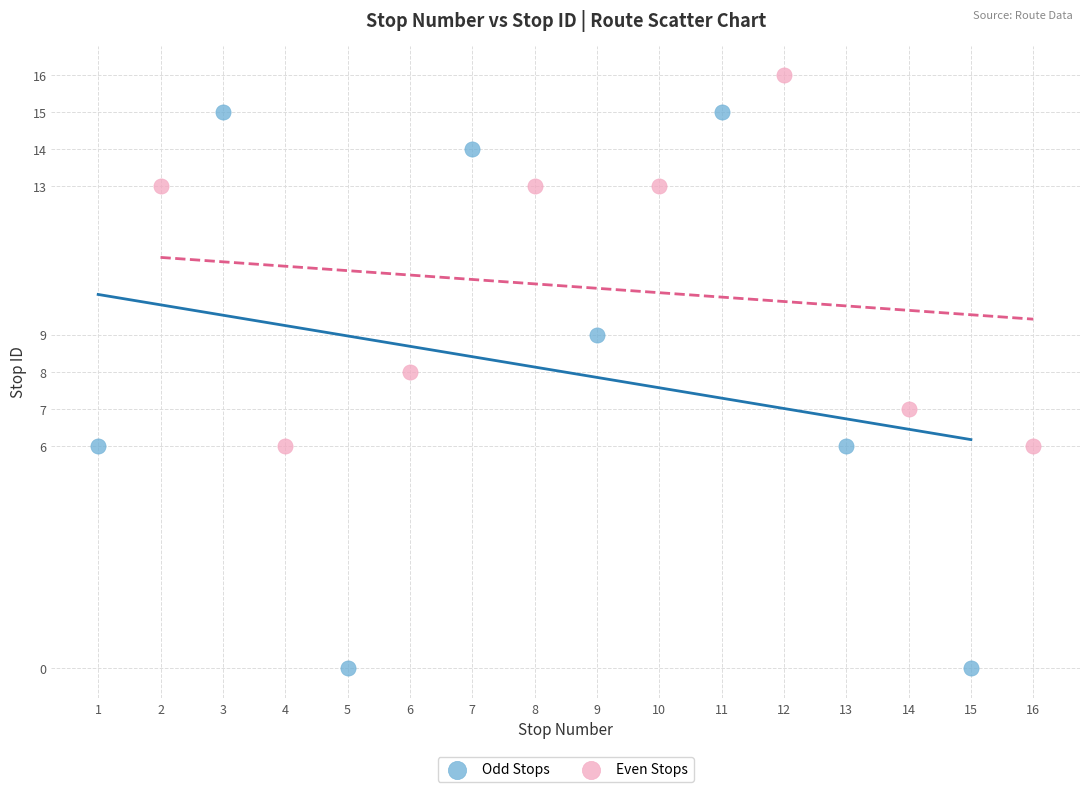

Which series has the widest spread of Y values?

Odd Stops